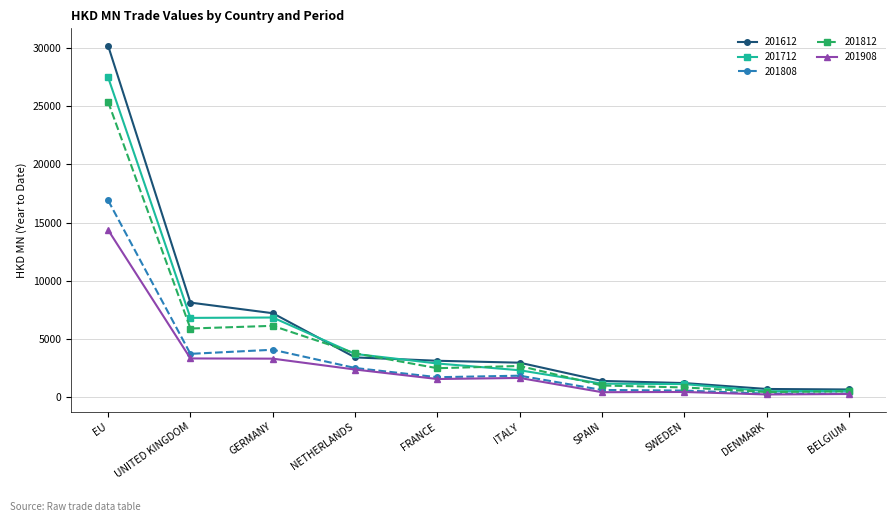

Count the number of categories in the chart.

10